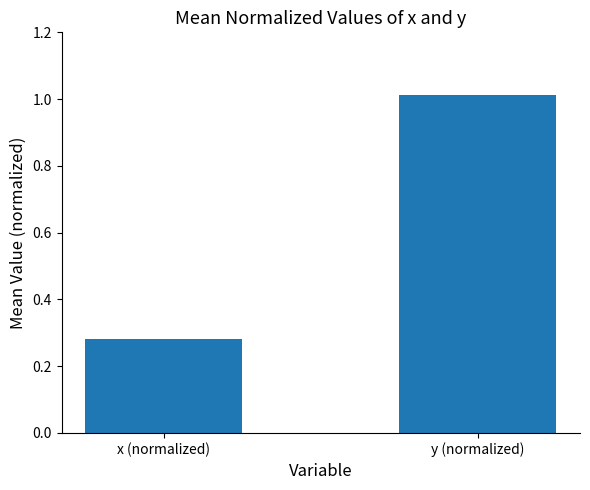

What is the label of the 2nd bar from the right?

x (normalized)